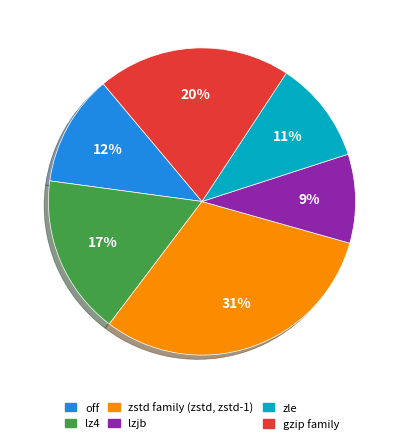

Does any single category account for the majority?

No